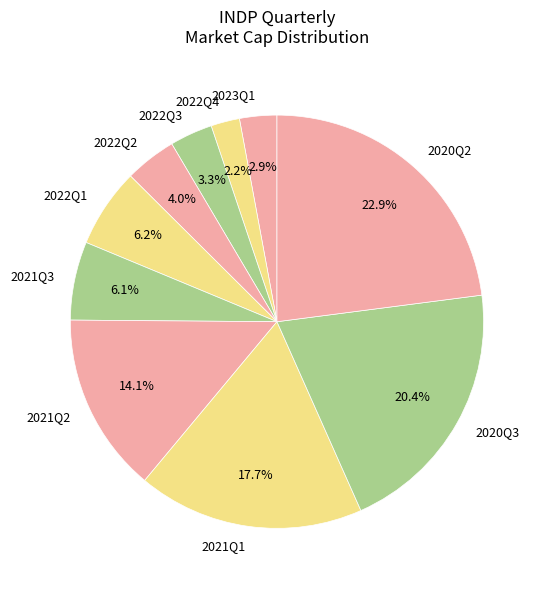

Does 2021Q3 account for over 50% of the chart?

No